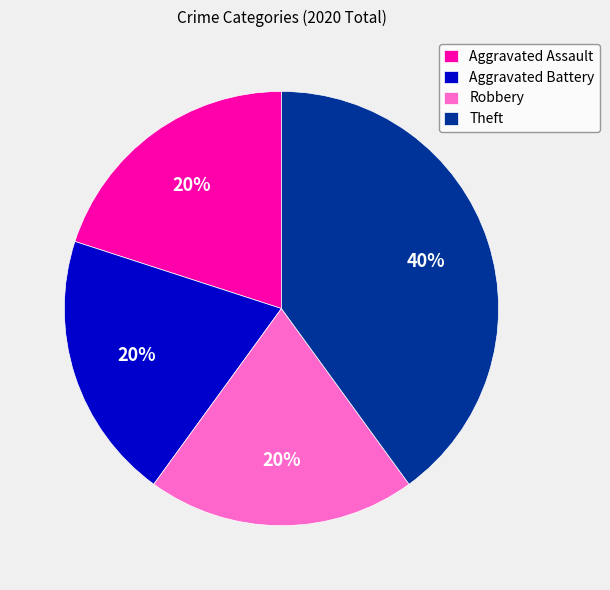

Is it true that Theft is 53% of the pie?

False